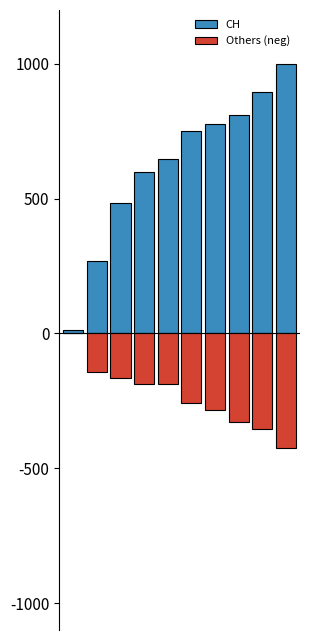

Is it true that CH equals 403.7 at 4?

False